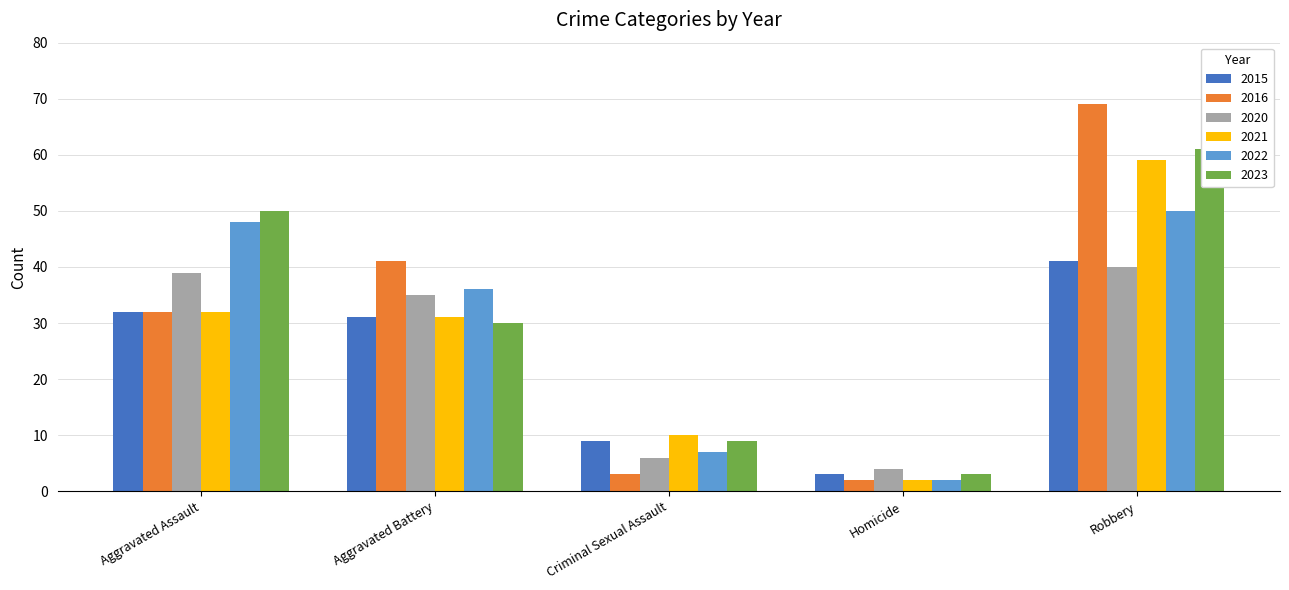

Rank the series by their maximum value, from highest to lowest.

2016, 2023, 2021, 2022, 2015, 2020